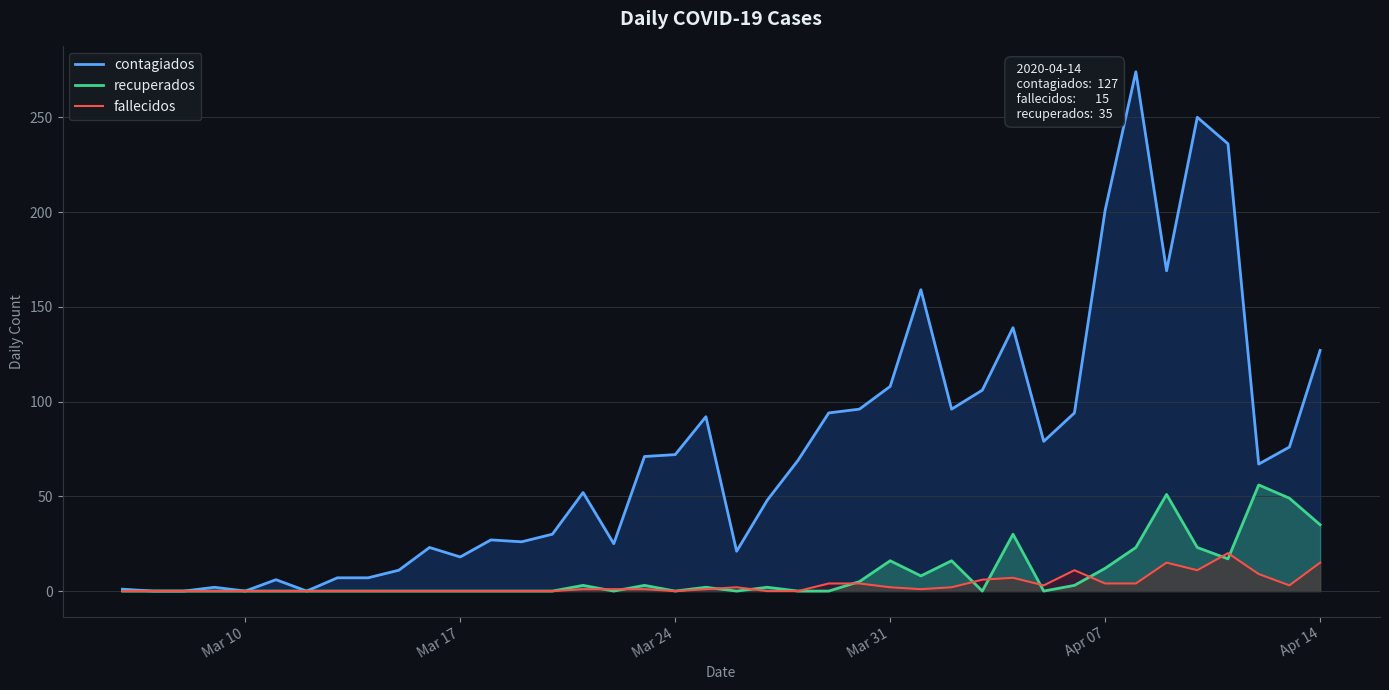

Is it true that recuperados equals -19 at Mar 17?

False